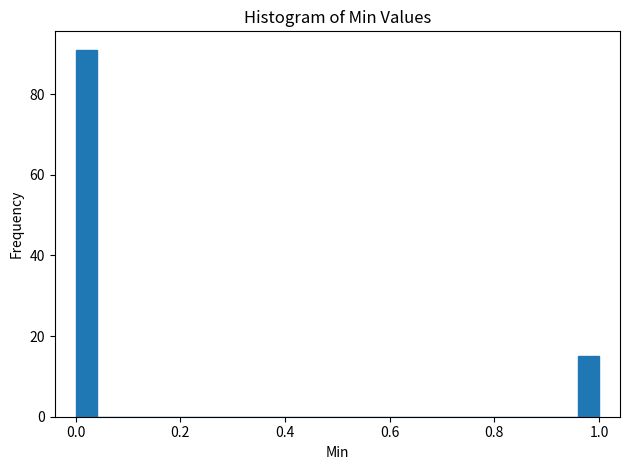

Around what value on the x-axis is the tallest bar? Give the approximate position of its centre, as read against the axis.

0.02